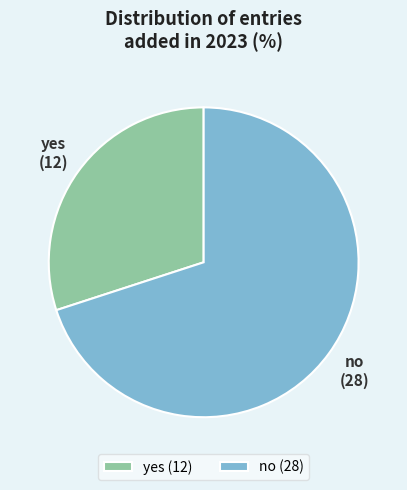

Do yes and no together represent more than half of the pie?

Yes